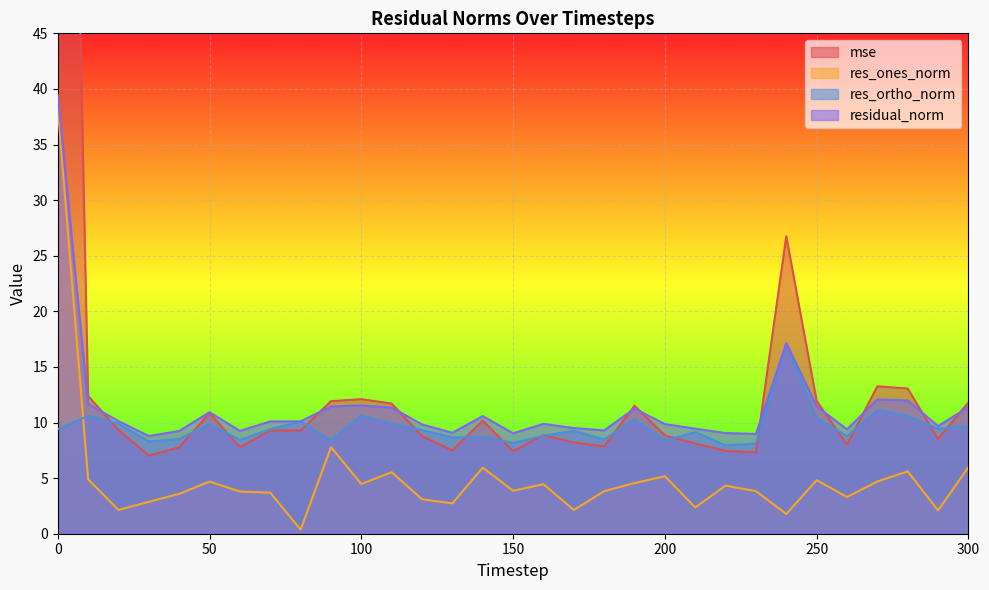

What is the sum of all res_ones_norm values?

156.7